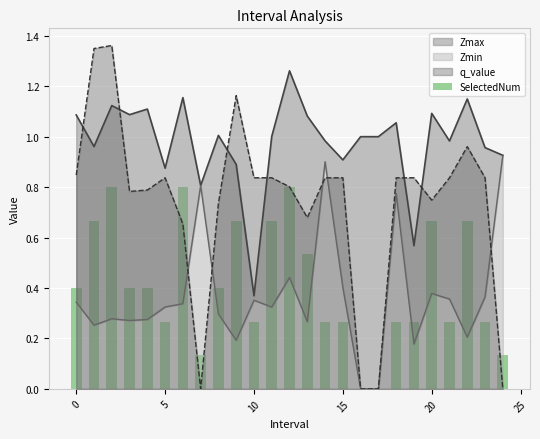

Does the chart contain any negative values?

No